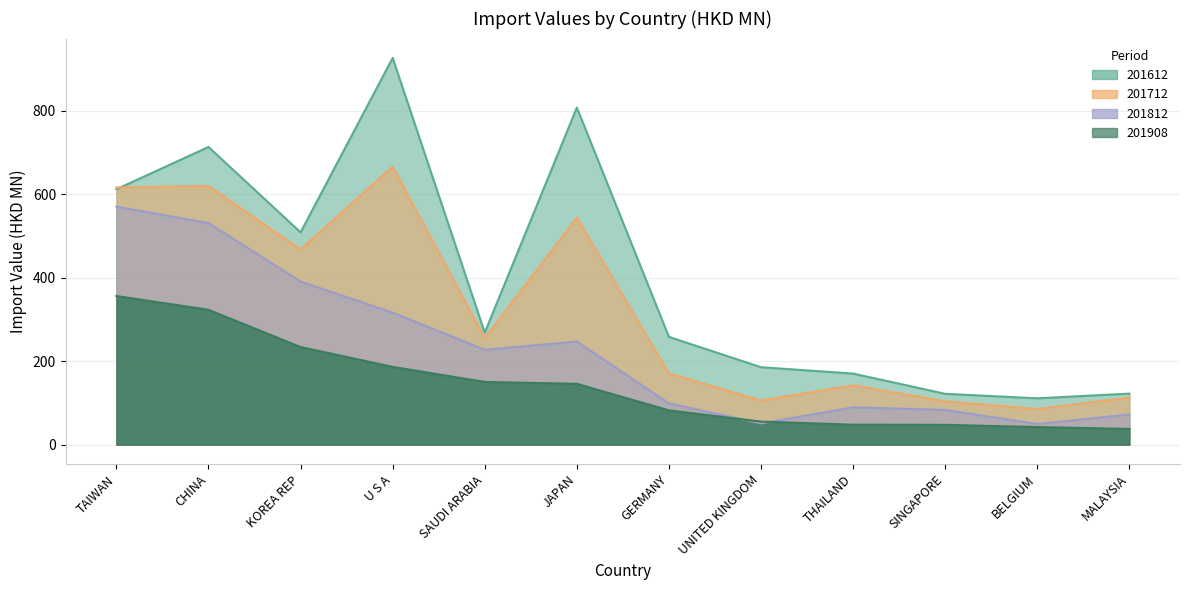

Which series has the largest total across all categories?

201612